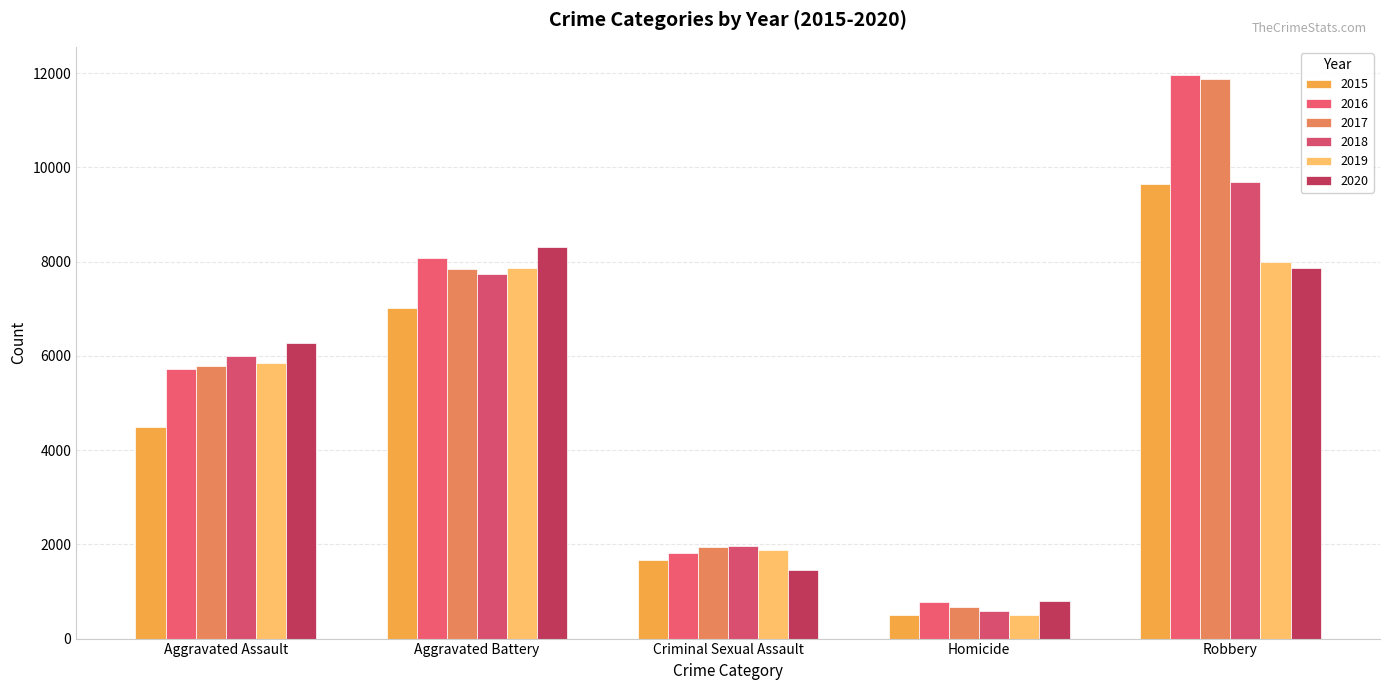

What is the average value of the 2016 series?

5672